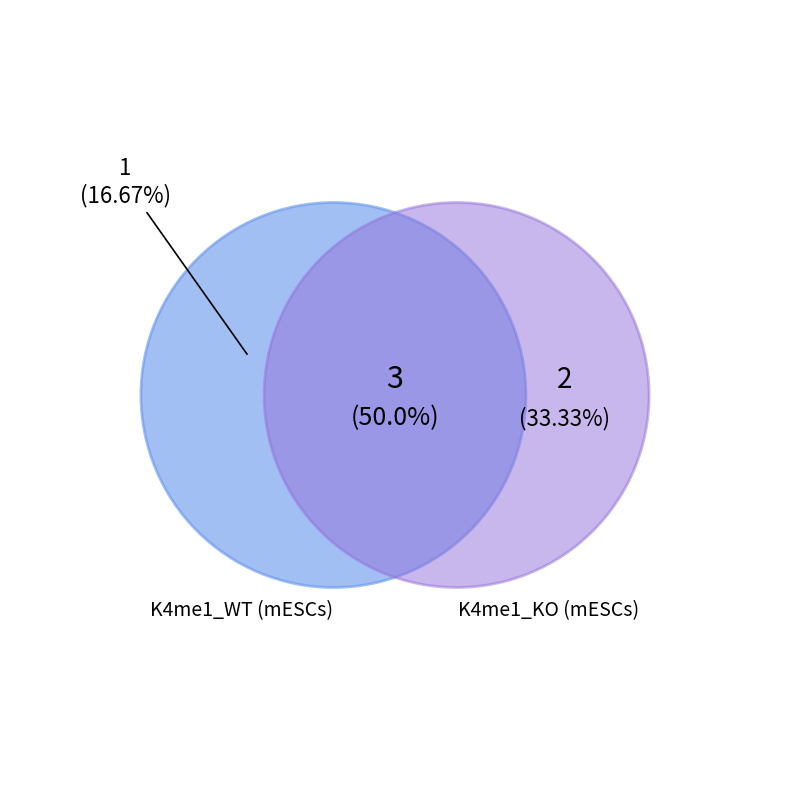

Is there a majority slice in this chart?

No